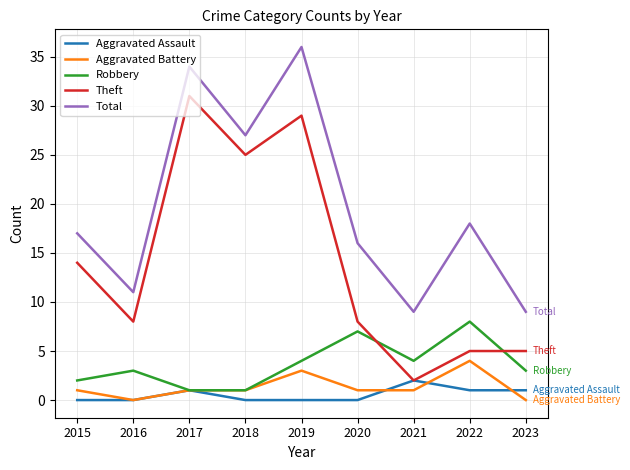

The Total series shows 15 at 2023. True or false?

False